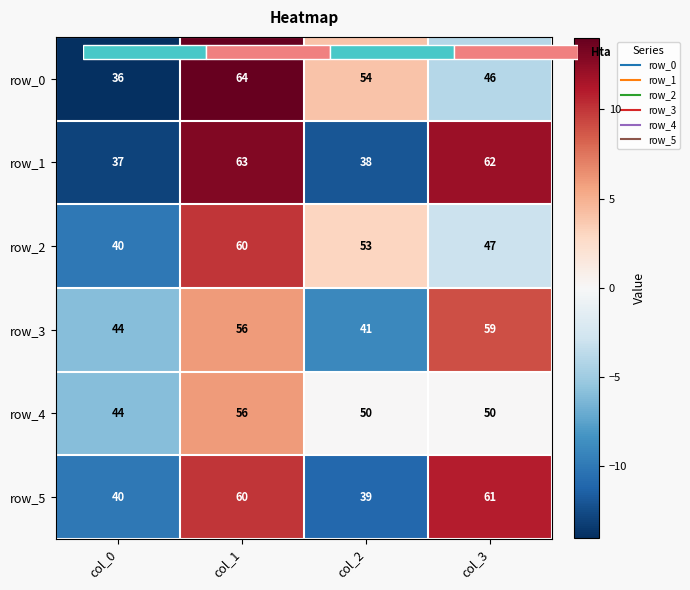

What is the total value across all series at col_3?

25